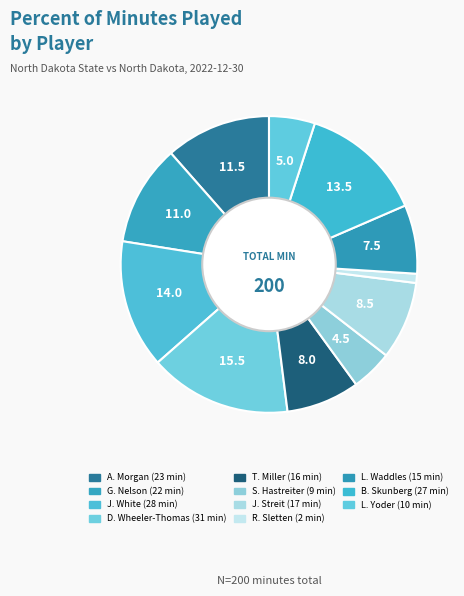

Approximately how many times larger is the value at S. Hastreiter compared to T. Miller?

0.6